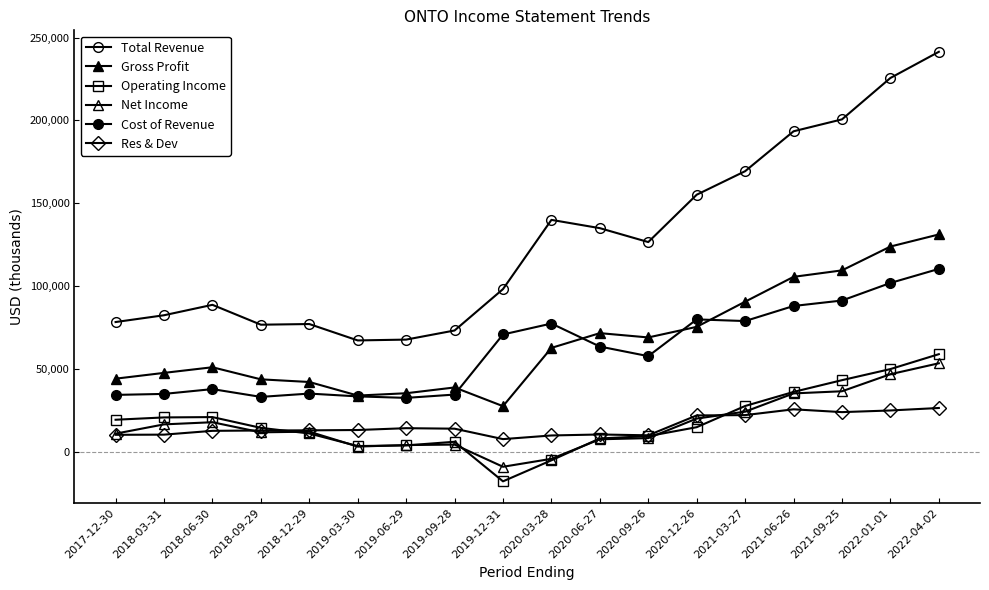

What is the difference between the maximum and minimum values in the Operating Income series?

76800